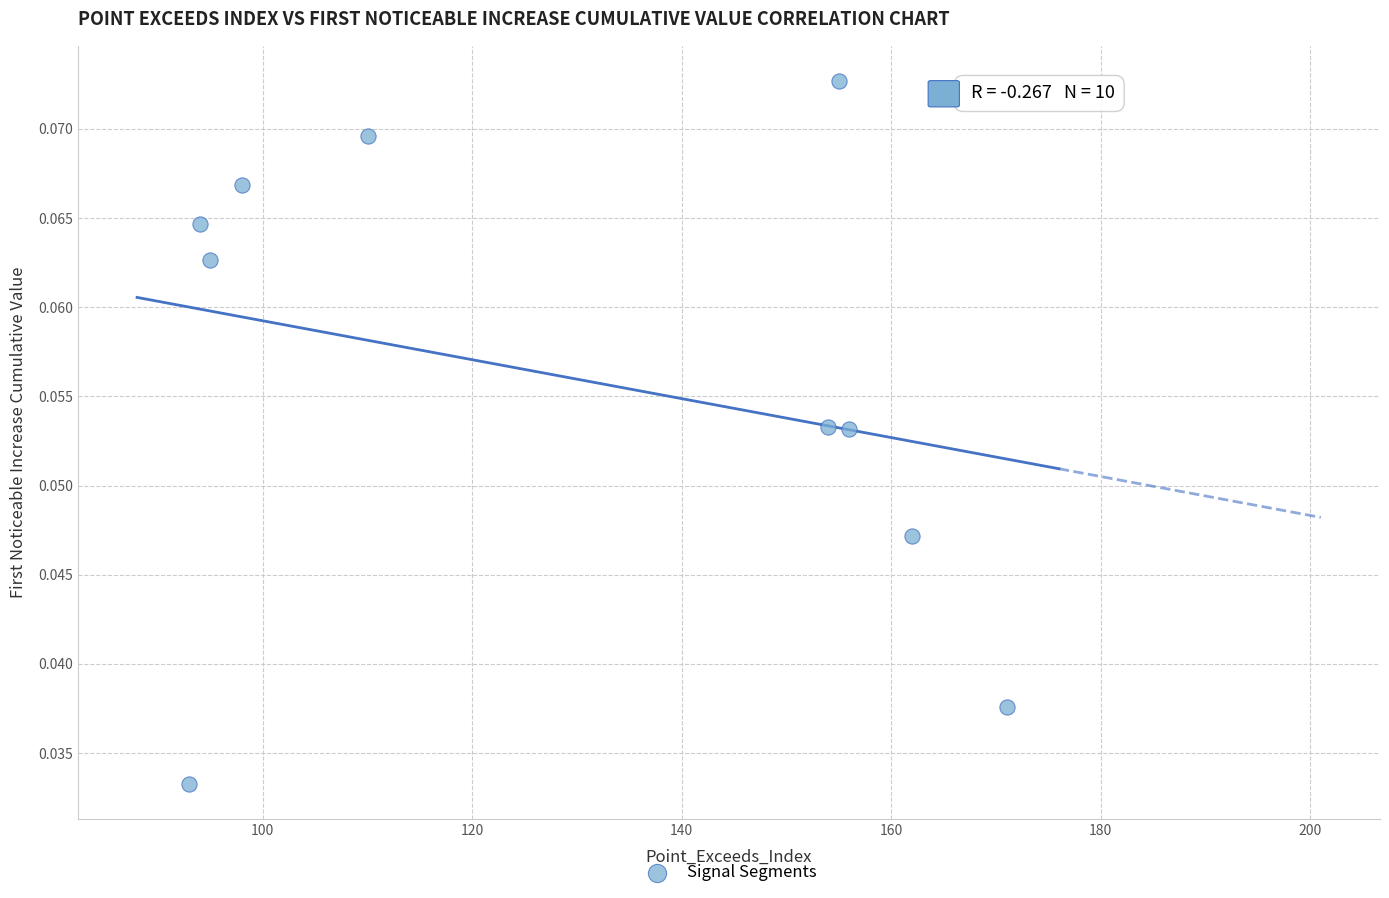

What is the average X value?

128.8